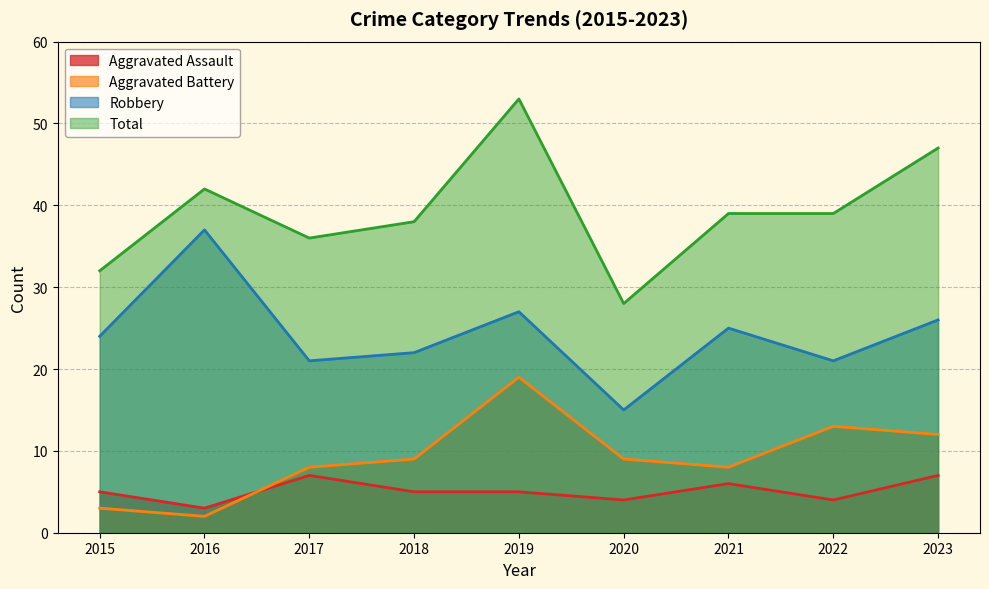

Does the chart display data point markers on the line(s)?

No